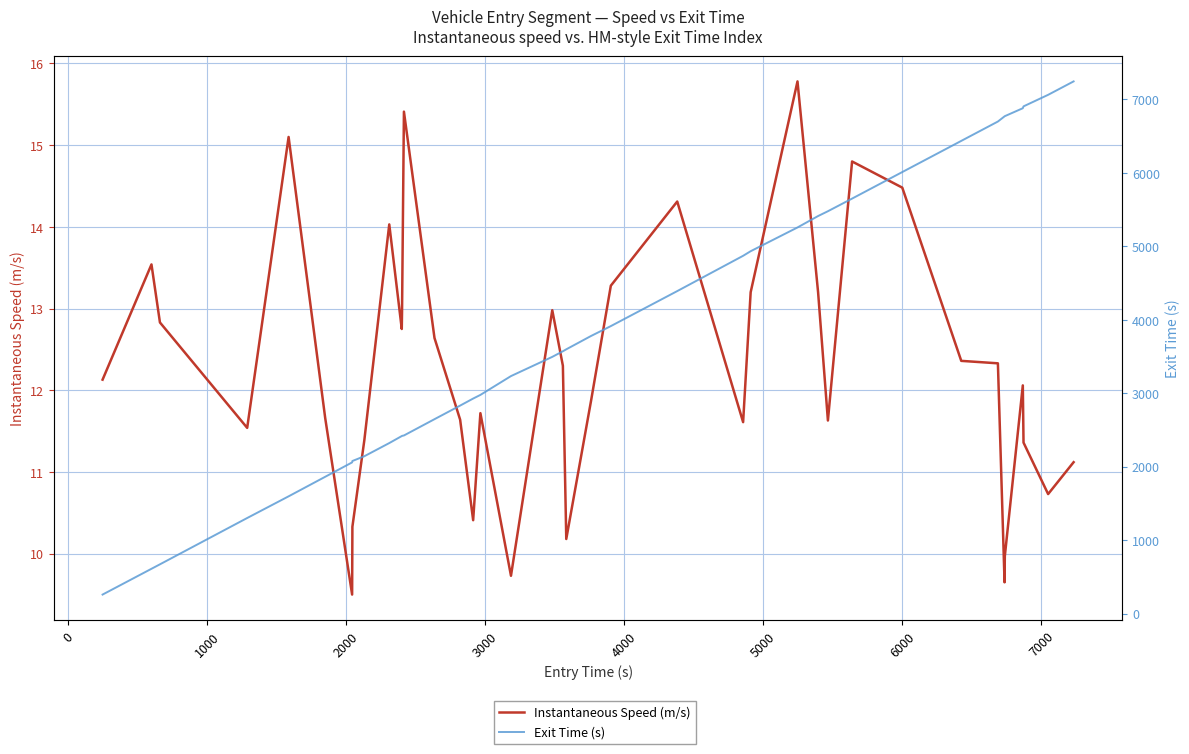

Is the value of Instantaneous Speed (m/s) at 18 greater than the value of Exit Time (s) at 37?

No